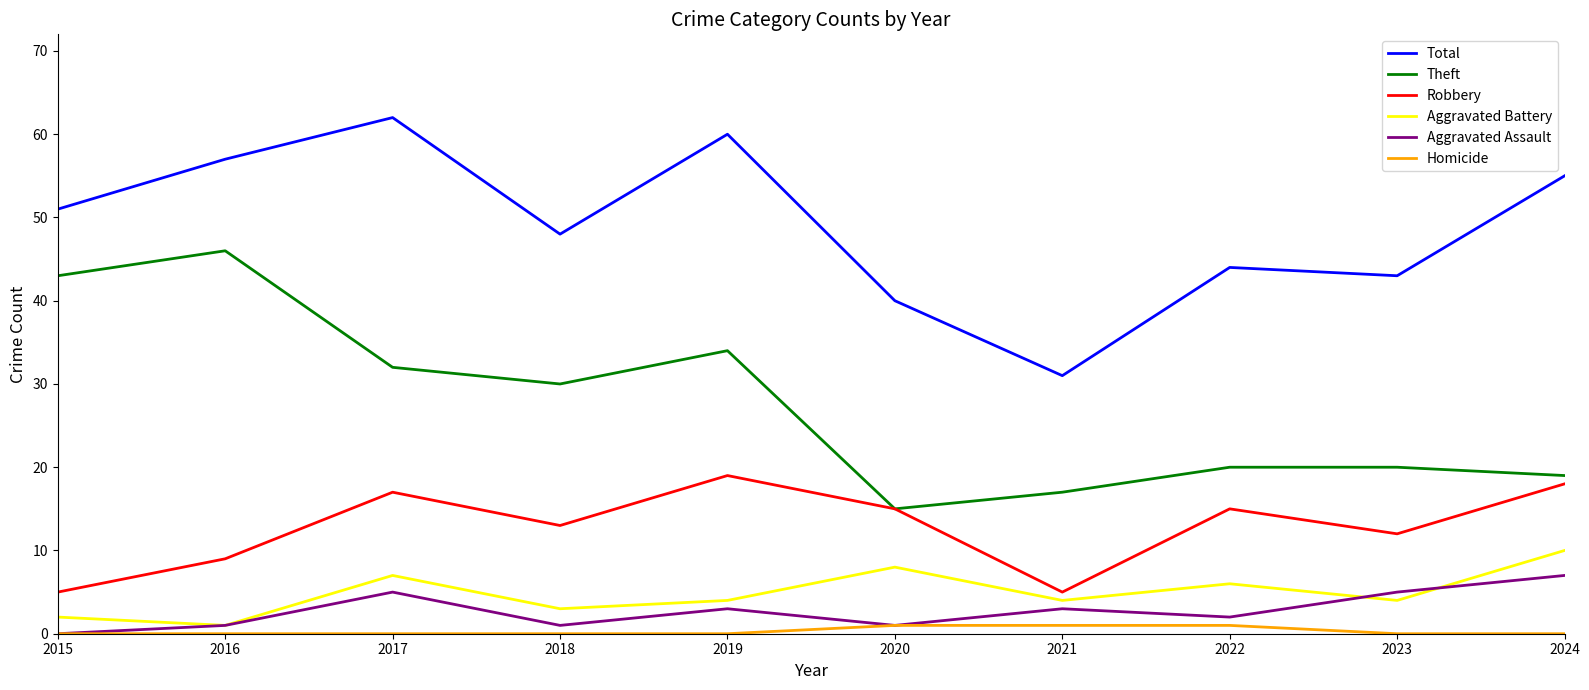

Reading left to right, list all the values displayed in this chart.

Total: 51	57	62	48	60	40	31	44	43	55
Theft: 43	46	32	30	34	15	17	20	20	19
Robbery: 5	9	17	13	19	15	5	15	12	18
Aggravated Battery: 2	1	7	3	4	8	4	6	4	10
Aggravated Assault: 0	1	5	1	3	1	3	2	5	7
Homicide: 0	0	0	0	0	1	1	1	0	0